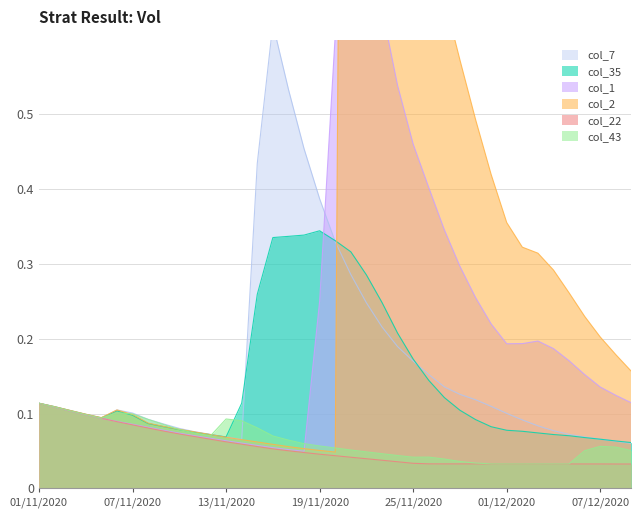

Which series has the largest total across all categories?

col_2